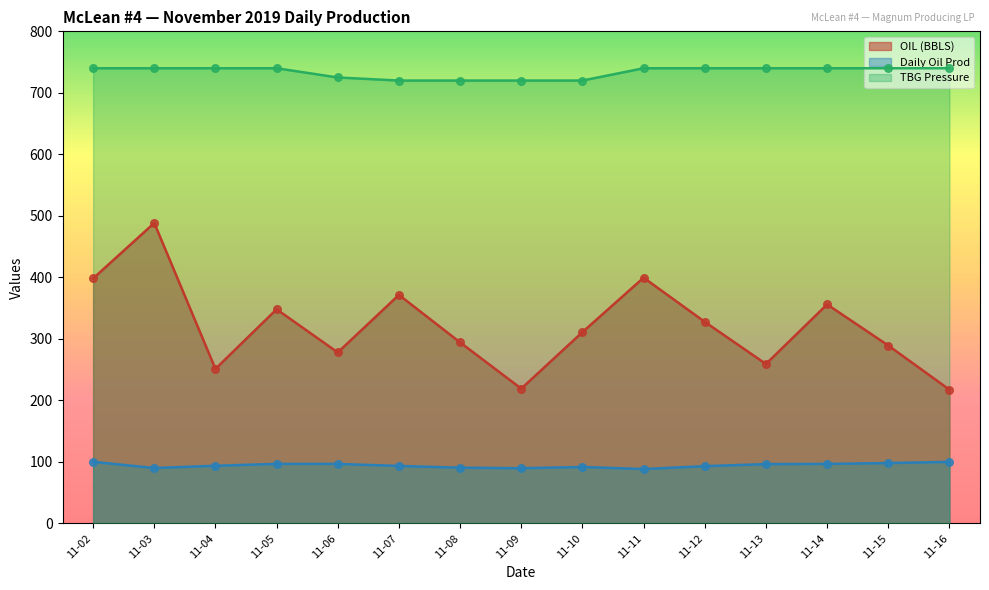

Which series has the largest Y range (max minus min)?

OIL (BBLS)